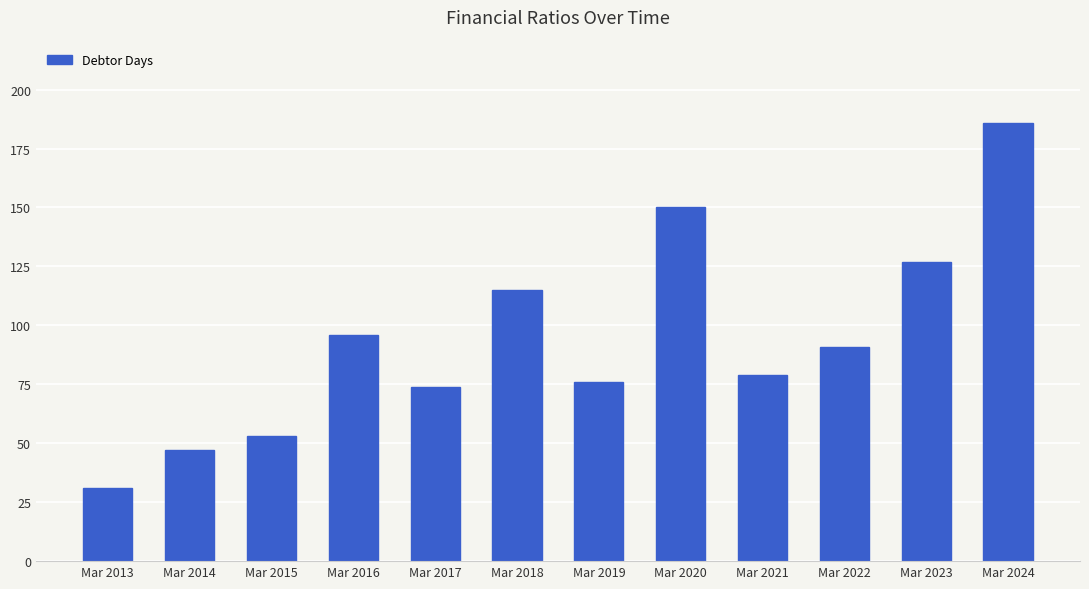

What is the difference between the values at Mar 2016 and Mar 2013?

65